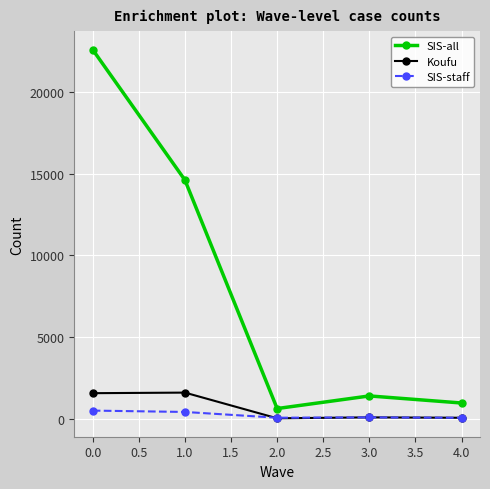

Does the chart display data point markers on the line(s)?

Yes